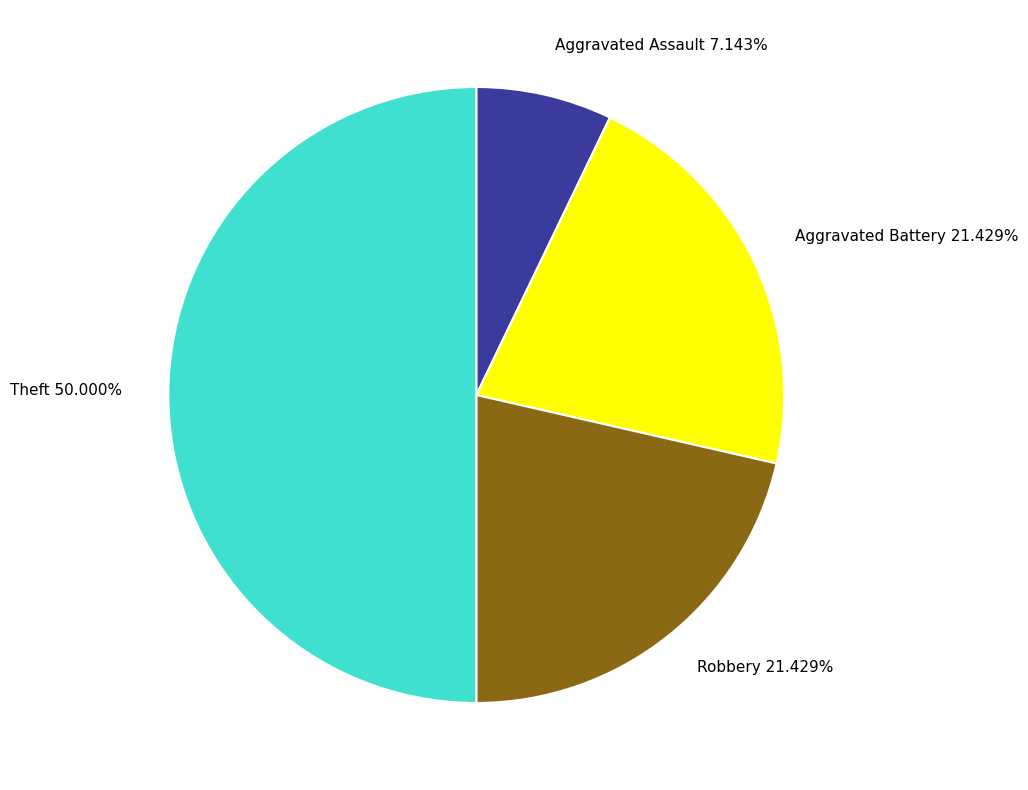

To the nearest percent, what percentage of the pie is Aggravated Assault?

7%